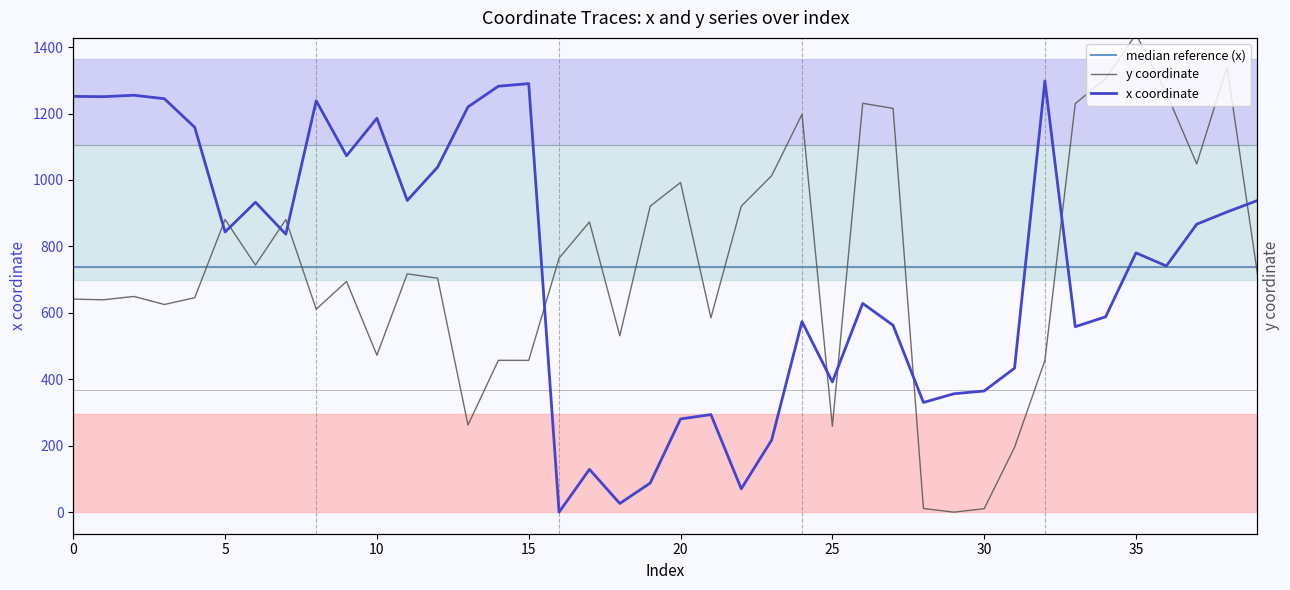

Between which two adjacent categories do x and y first intersect?

4 and 5